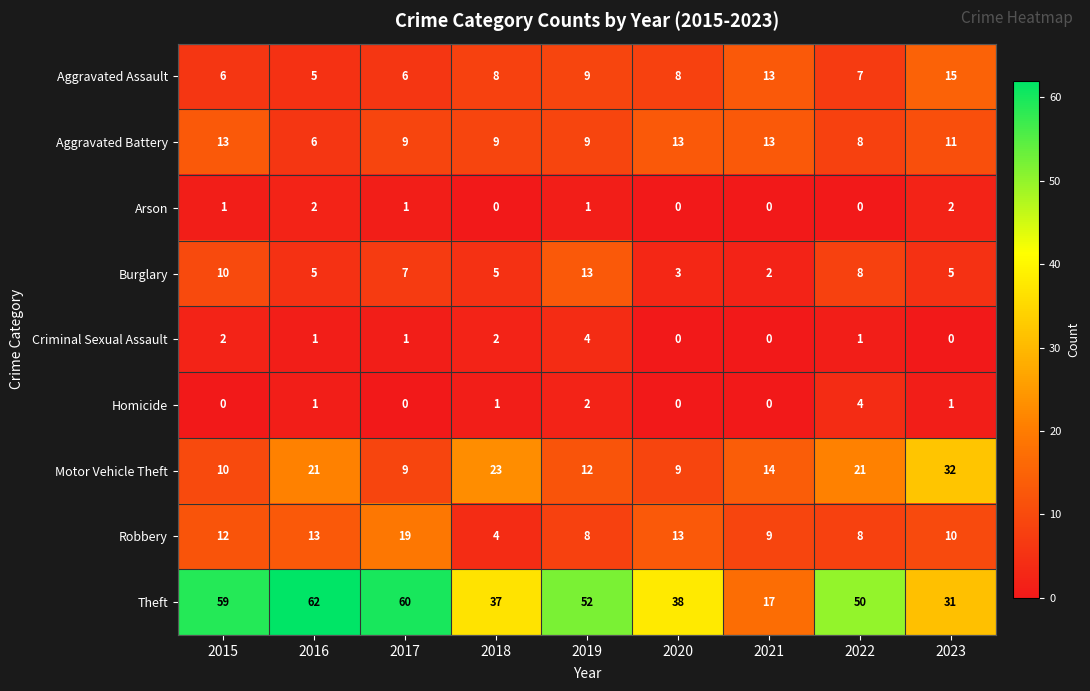

True or false: Theft has a value of 59 at 2018.

False